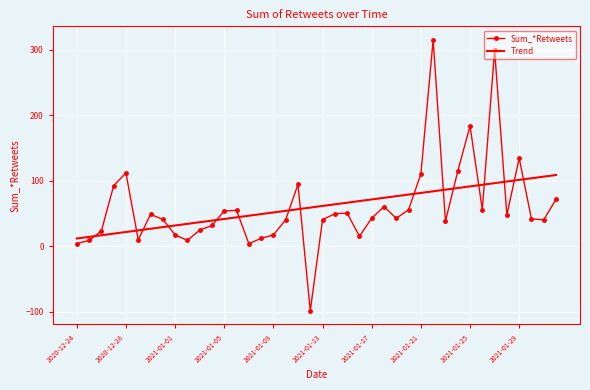

Which series ends up on top after the final intersection of Trend and Sum_*Retweets?

Trend